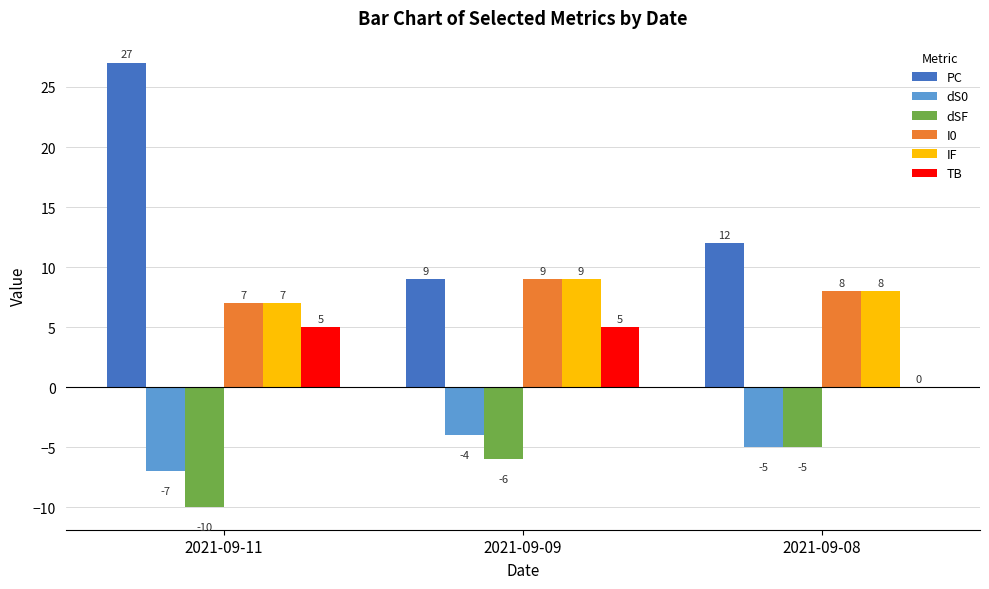

Which label corresponds to the largest value in the chart?

2021-09-11